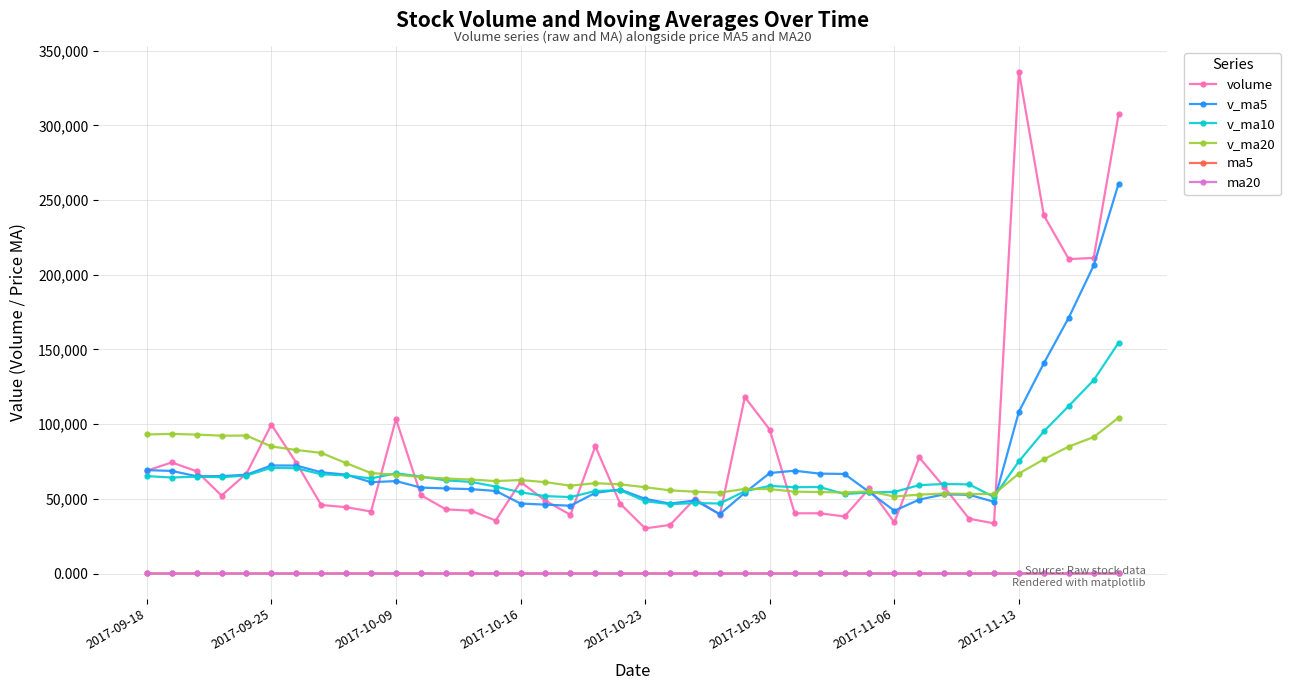

What is the maximum value shown in the chart?

336028.0